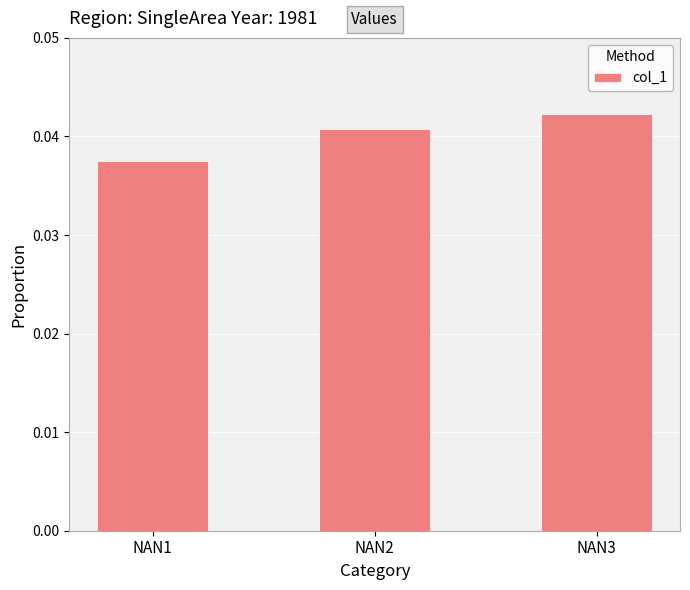

Rank the categories by value from highest to lowest.

NAN3, NAN2, NAN1